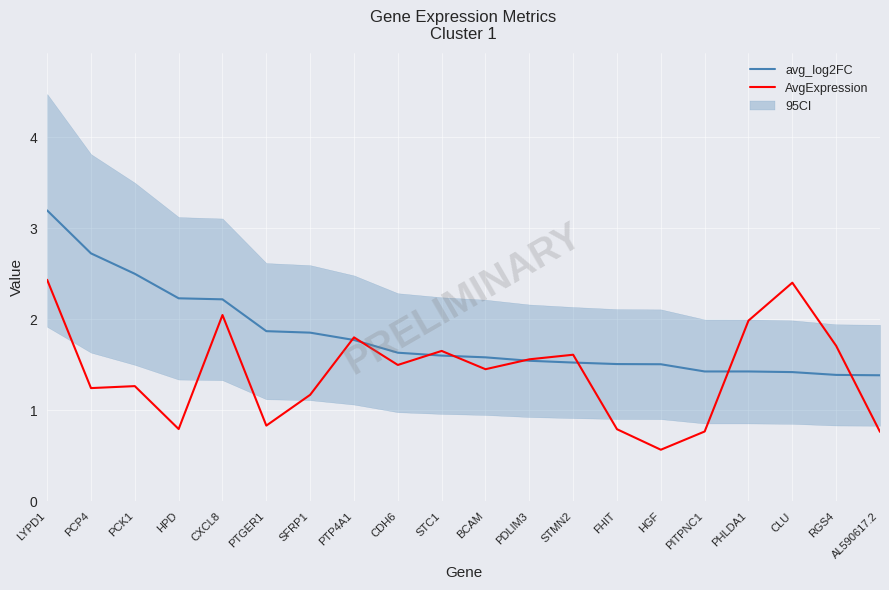

What is the label of the 14th point from the right?

SFRP1